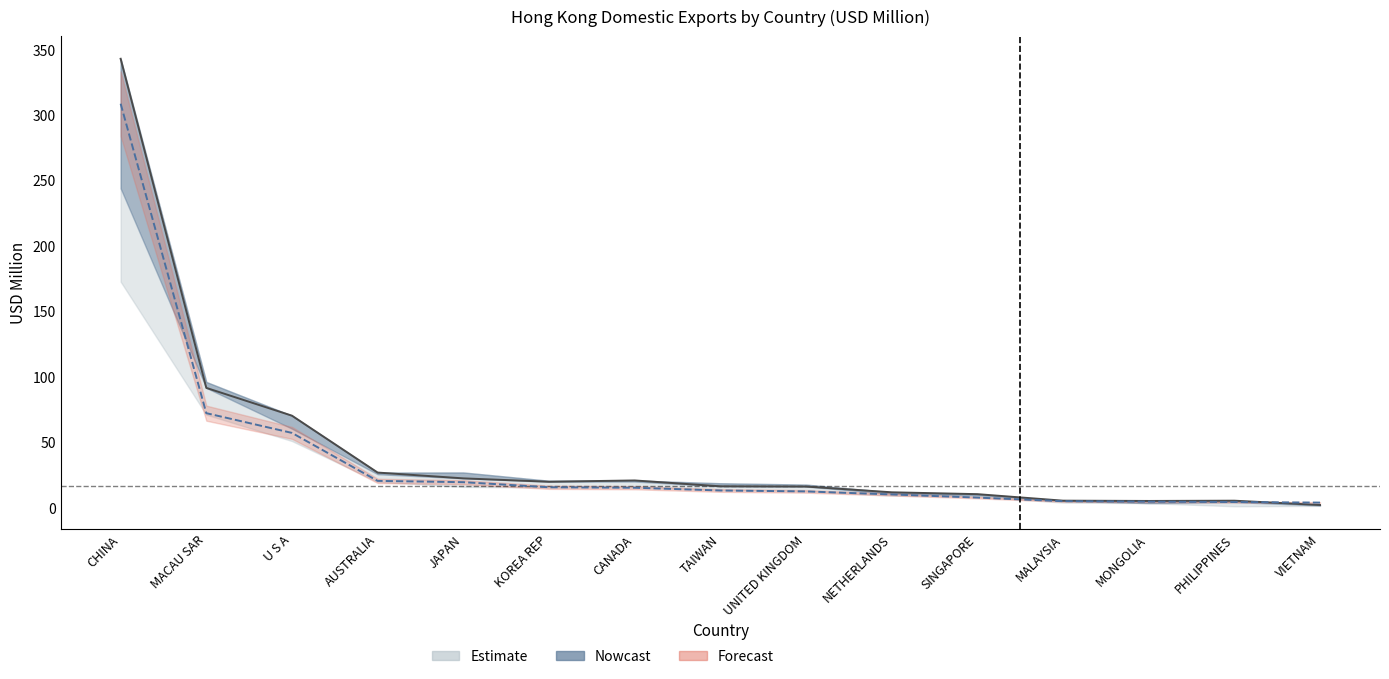

What position from the right is TAIWAN?

8